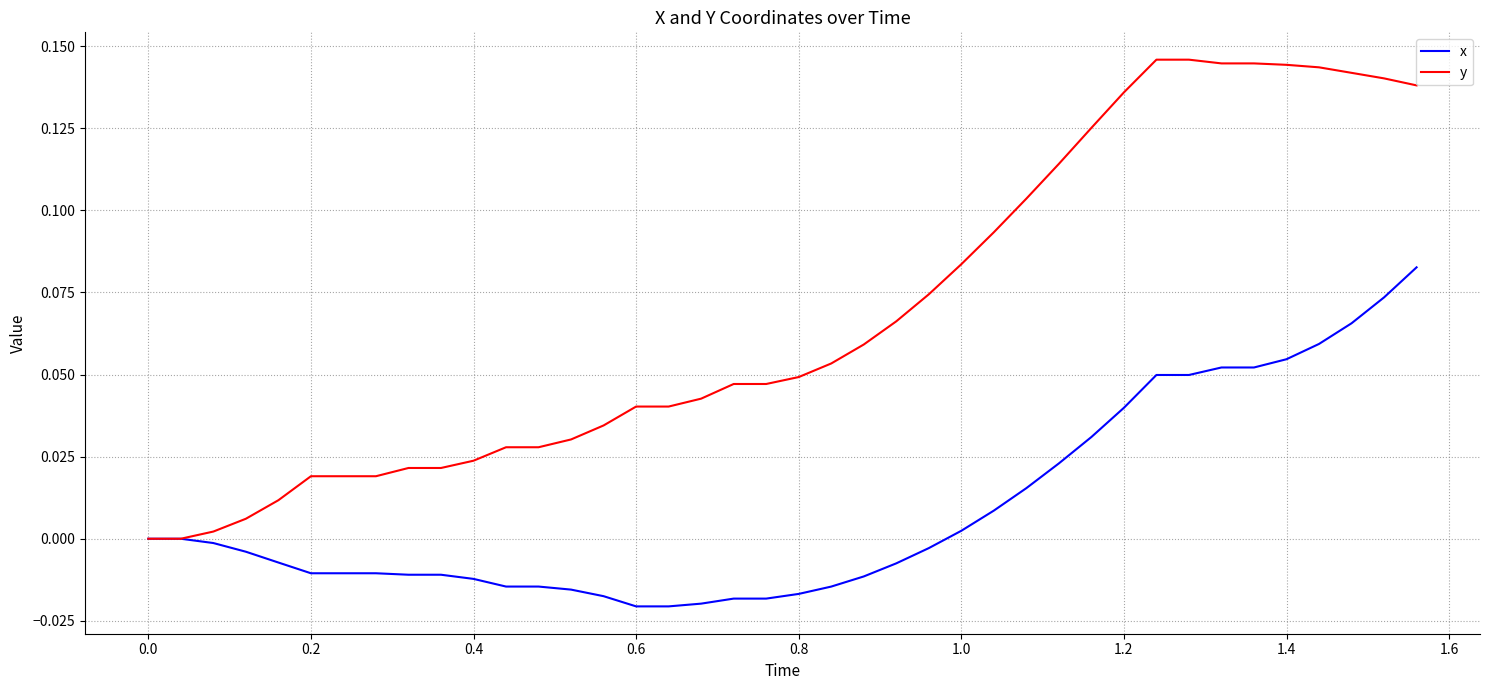

Which series has the largest range (max minus min)?

y